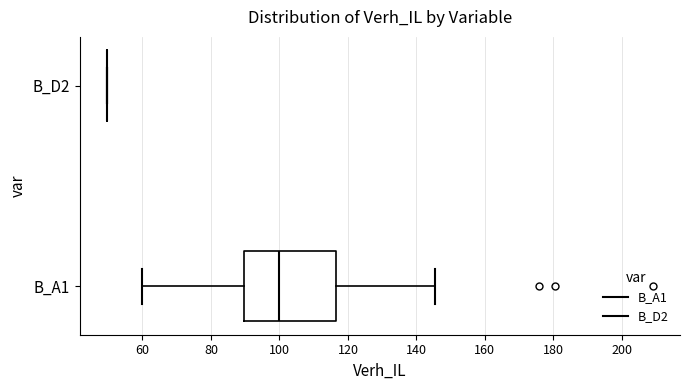

Reading bottom to top, transcribe this box plot: for each box, give where its median line is, the range the box spans, and where its two whiskers end, as read against the x-axis. The values are not printed on the chart, so give them approximately, as read against the axis.

B_A1: median 100, box 90 to 116, whiskers 60 to 146
B_D2: box collapsed to a line at 50, whiskers 50 to 50